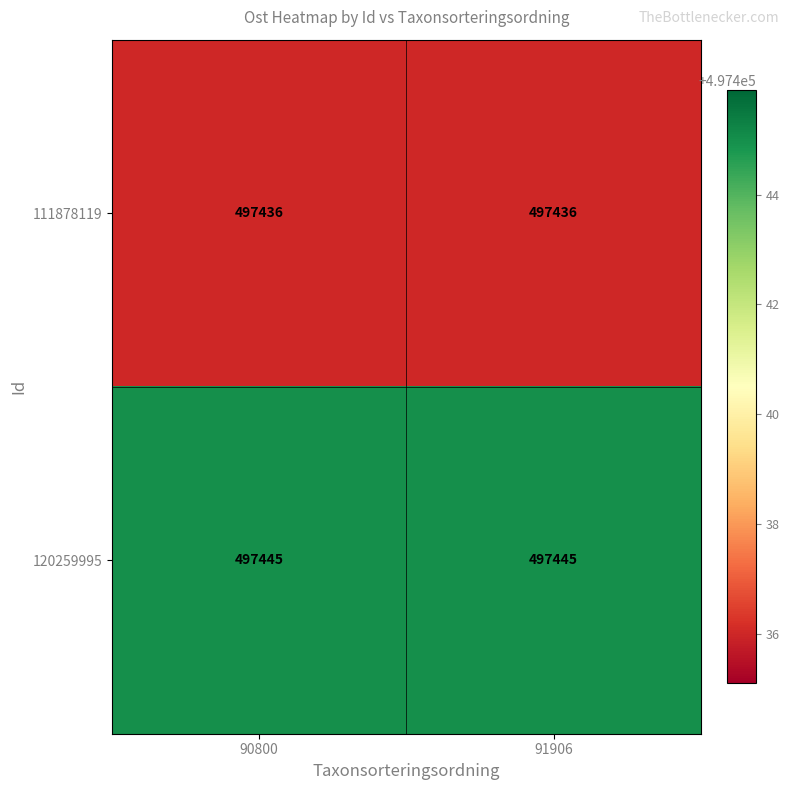

The value of 120259995 at 90800 is 200906. True or false?

False